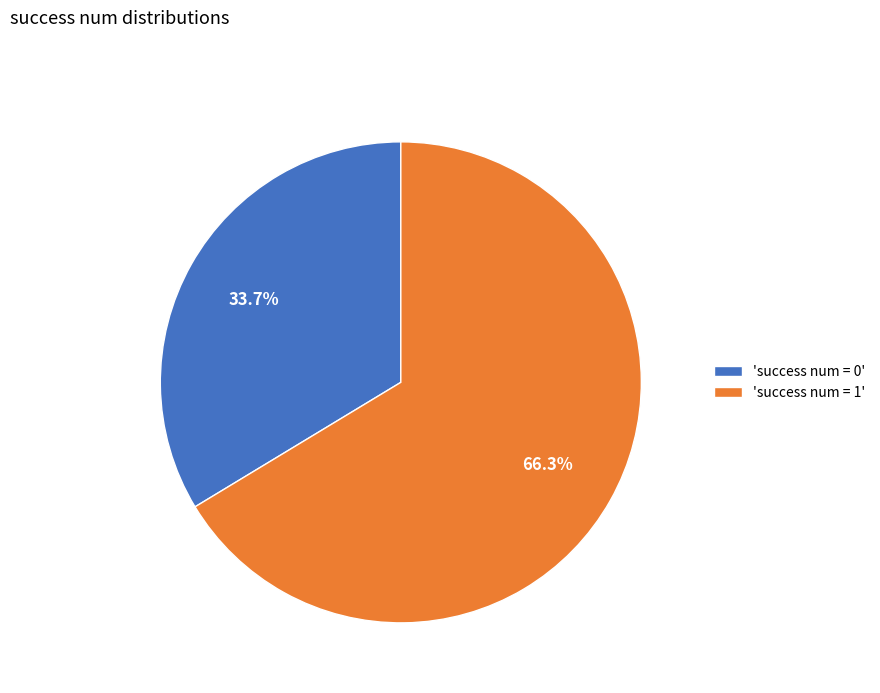

What is the ratio of the value at 'success num = 0' to the value at 'success num = 1'?

0.5